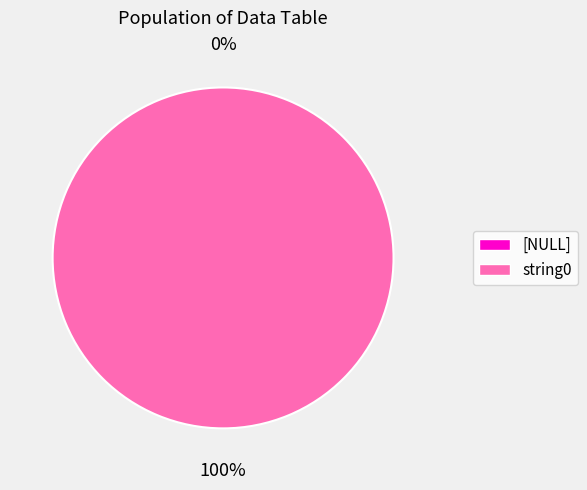

Is it true that [NULL] is 5% of the pie?

False